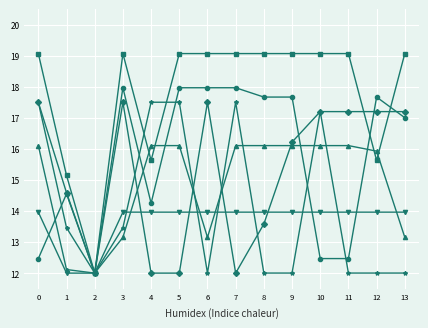

What is the total value across all series at 0?

96.6